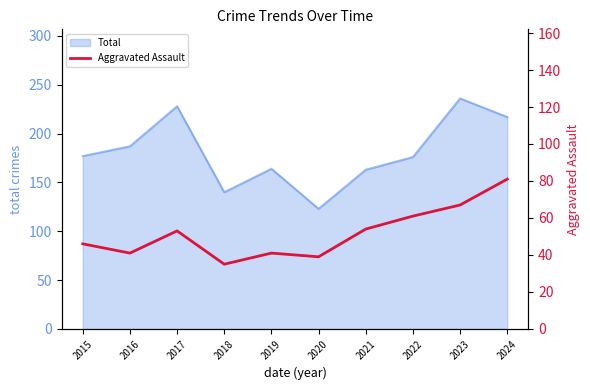

At which category does the data reach its first local peak?

2017